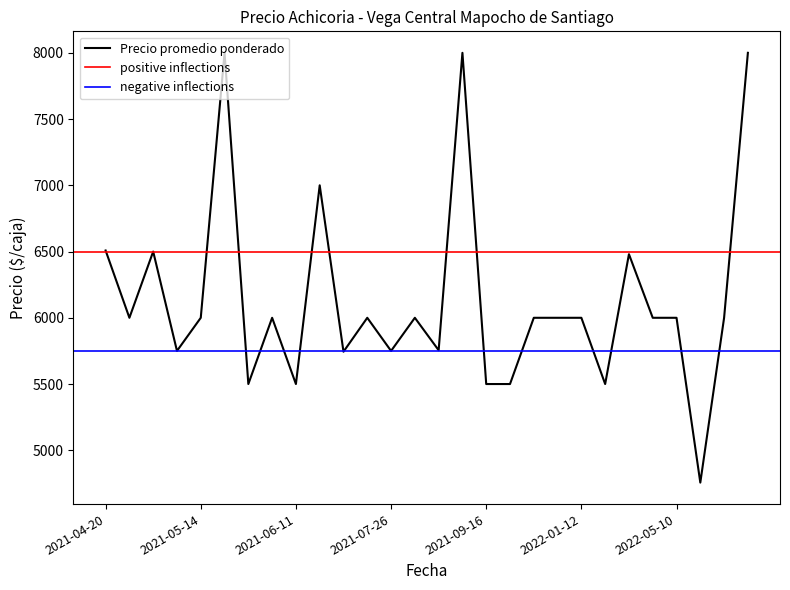

What is the maximum value for Precio promedio ponderado?

8000